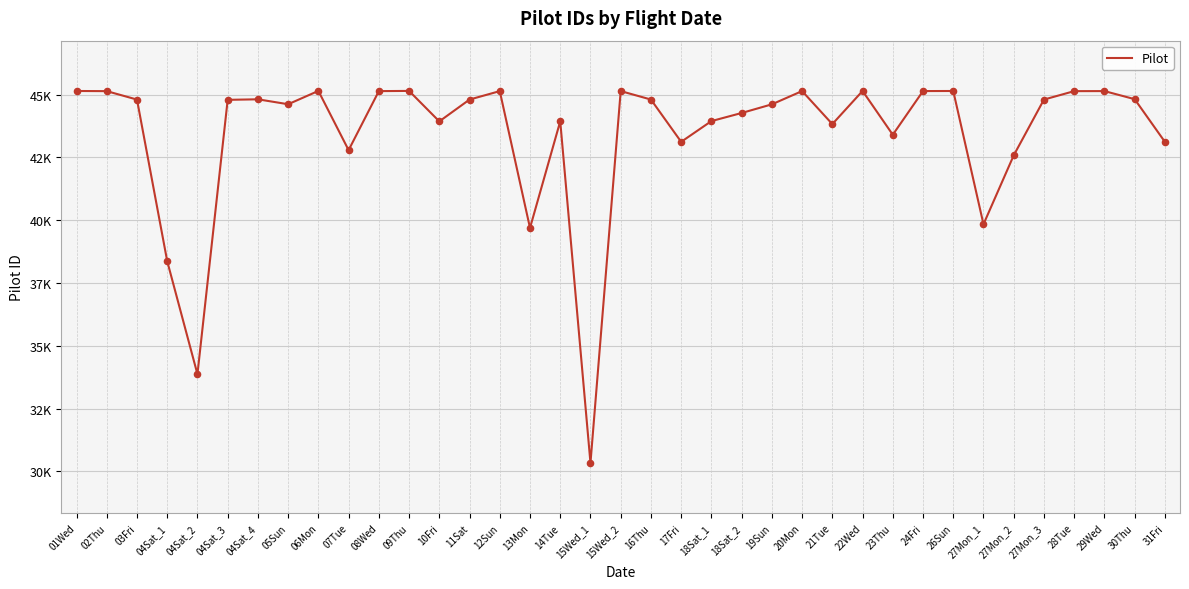

Which has a higher value, 23Thu or 05Sun?

05Sun